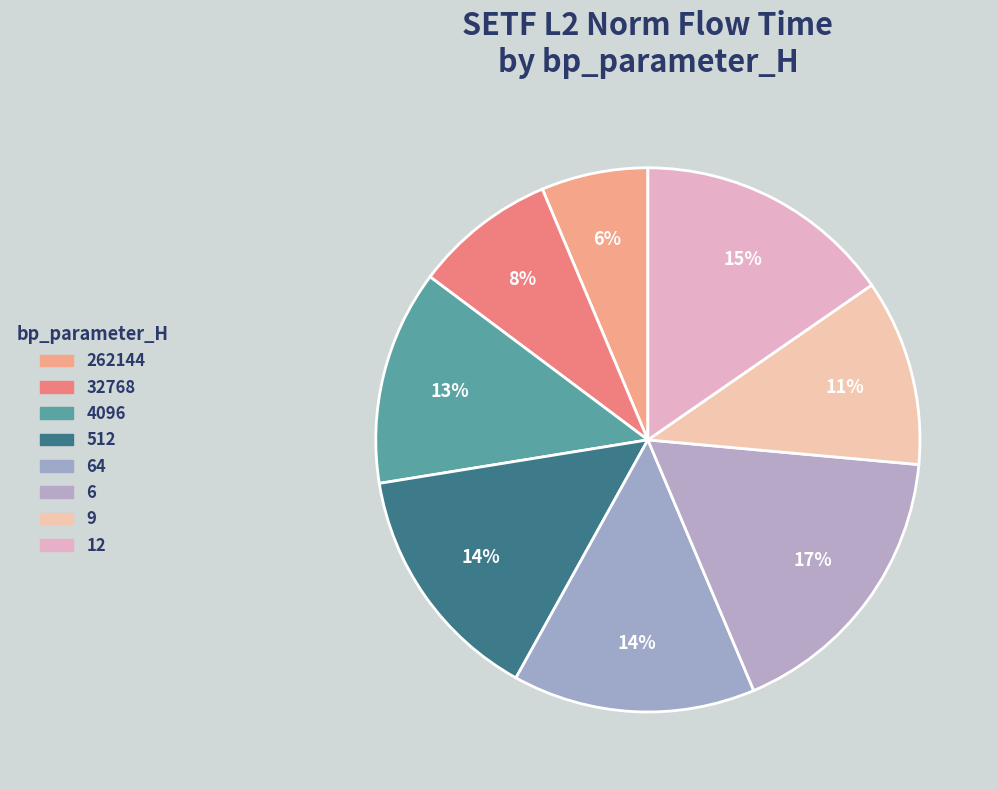

How many slices are in this pie chart?

8